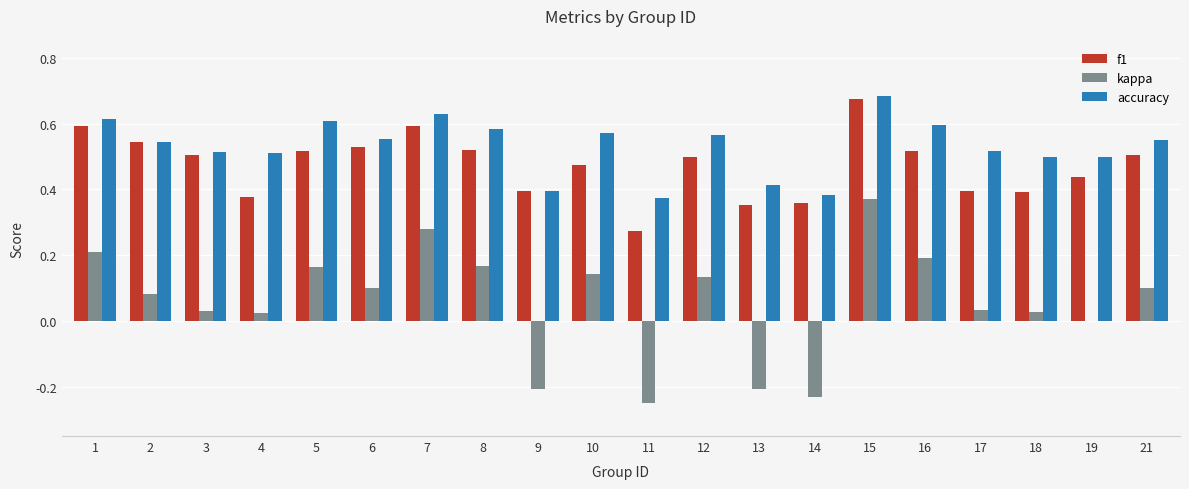

What is the sum of all kappa values?

1.2